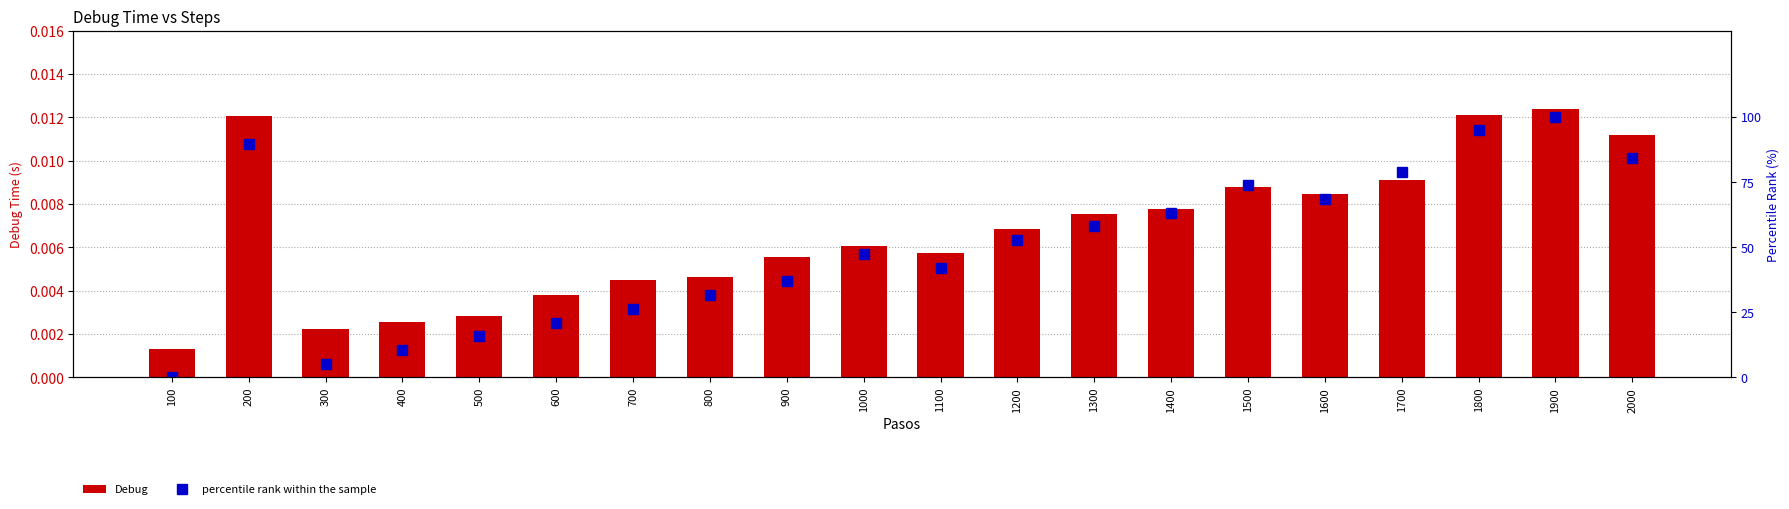

What is the value of the percentile rank within the sample bar at the 14th from the left?

63.2